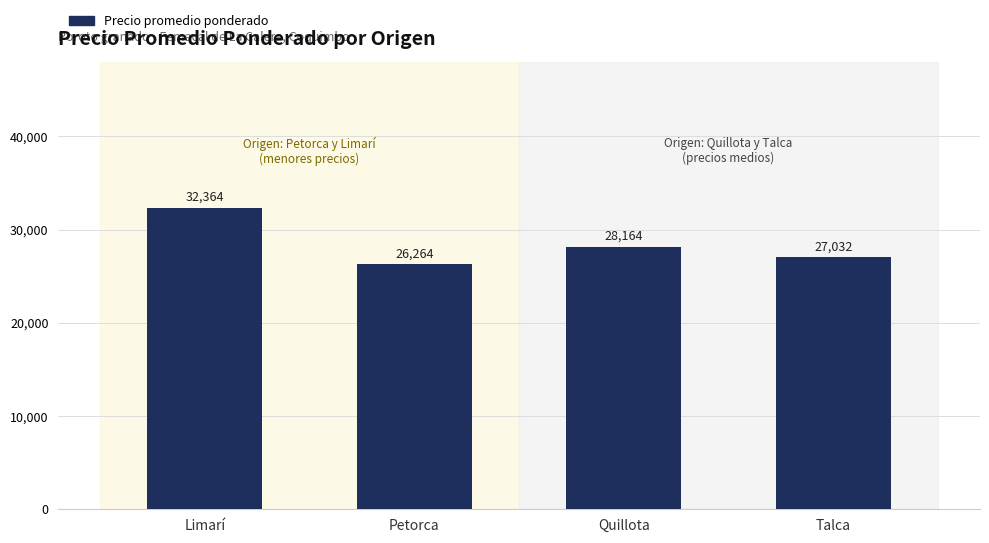

What is the change in value from Petorca to Quillota?

+1900